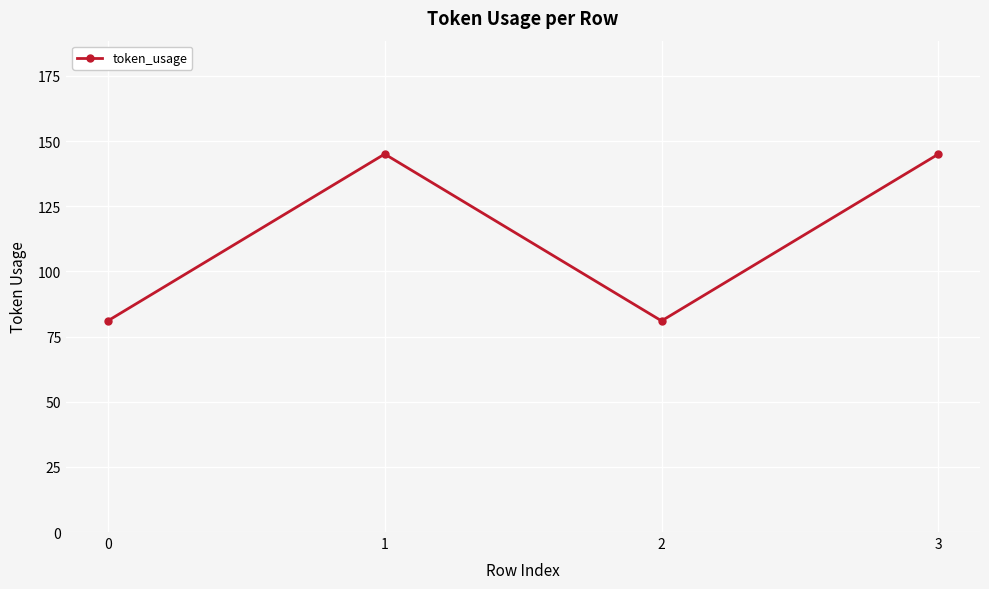

What is the average value?

113